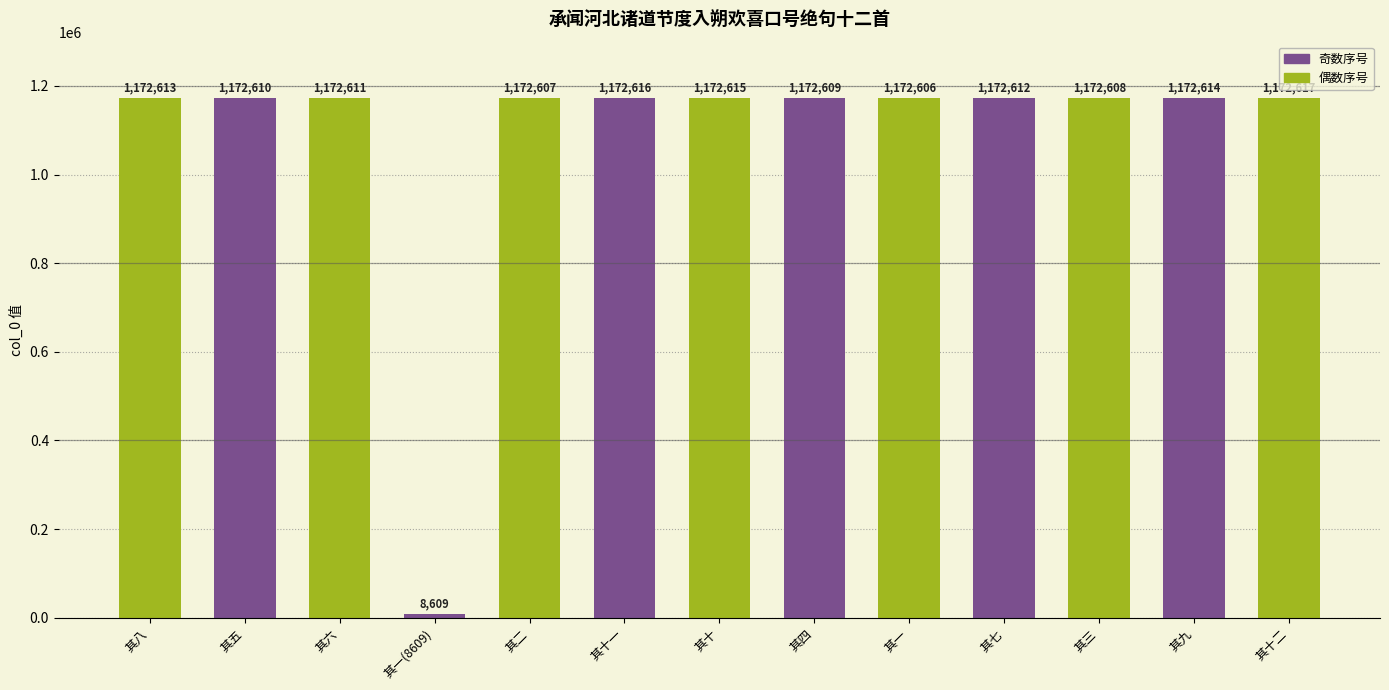

The chart shows a value of 2000866 at 其十一. True or false?

False